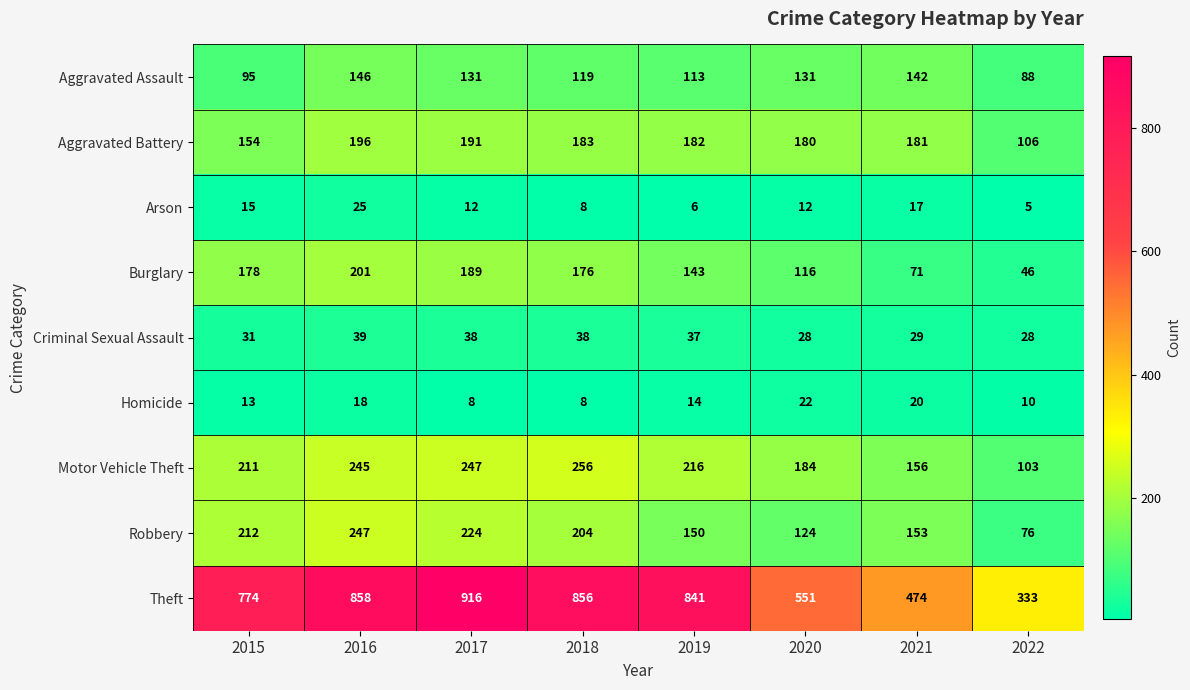

Which series changed the most between 2019 and 2022?

Theft